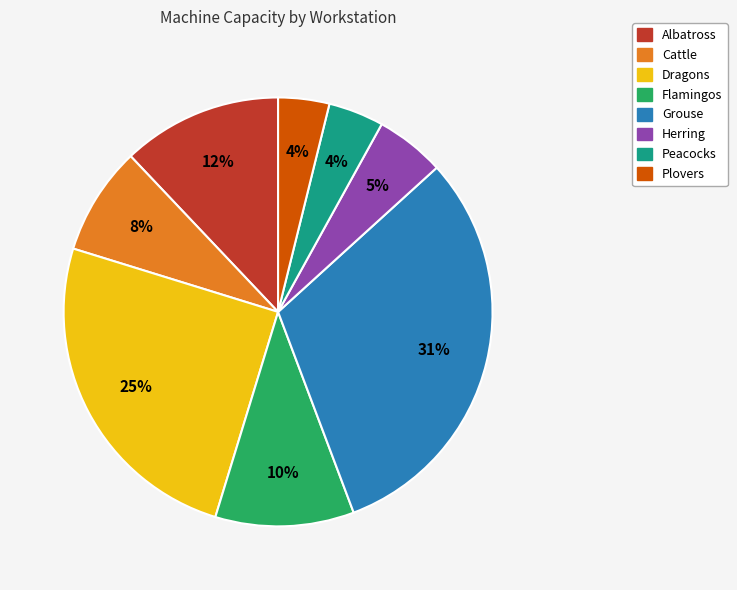

True or false: Grouse accounts for 31% of the total.

True